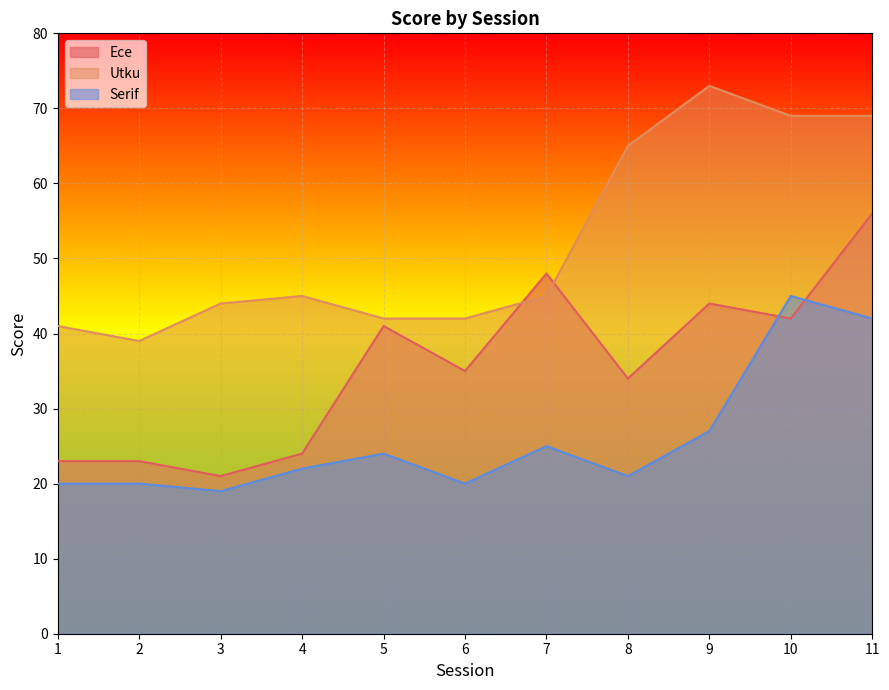

Rank the series by their average value, from highest to lowest.

Utku, Ece, Serif